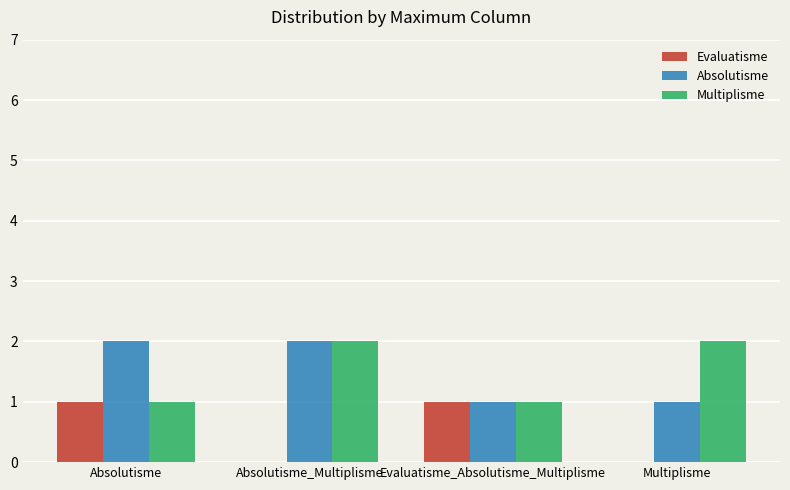

What is the maximum value shown in the chart?

2